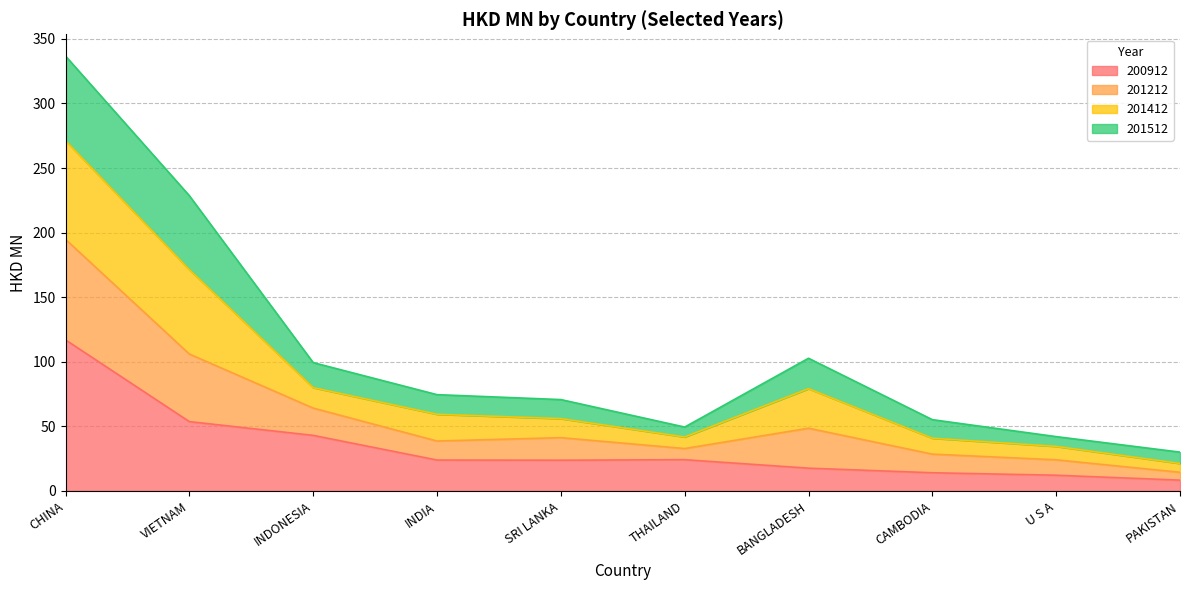

At which category is the sum across all series the highest?

CHINA